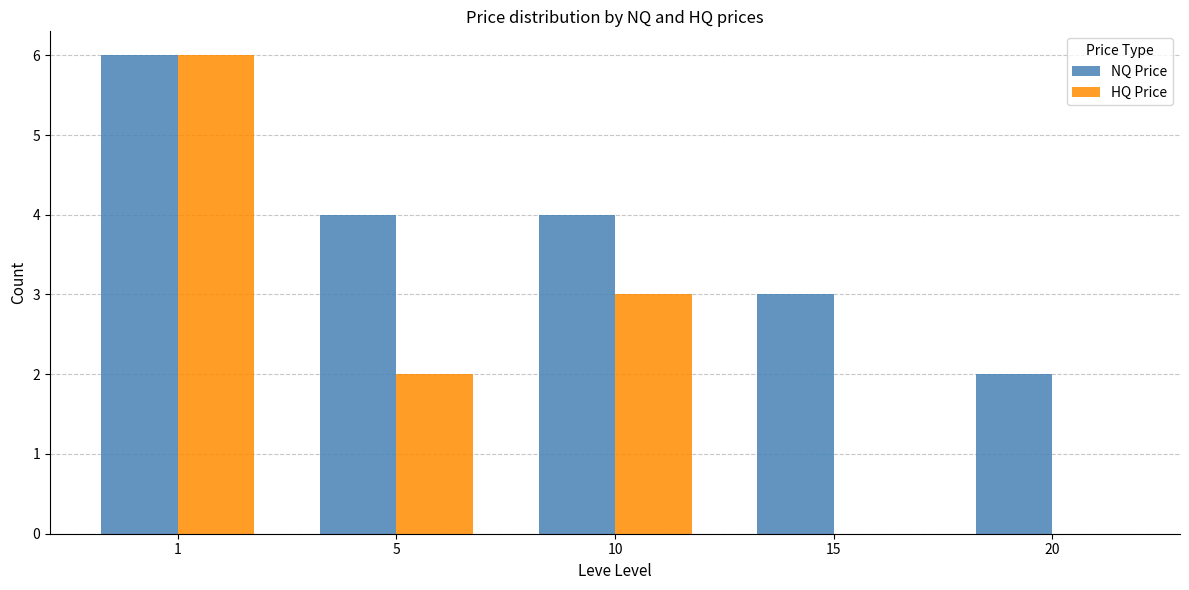

How many distinct data groups are displayed?

2